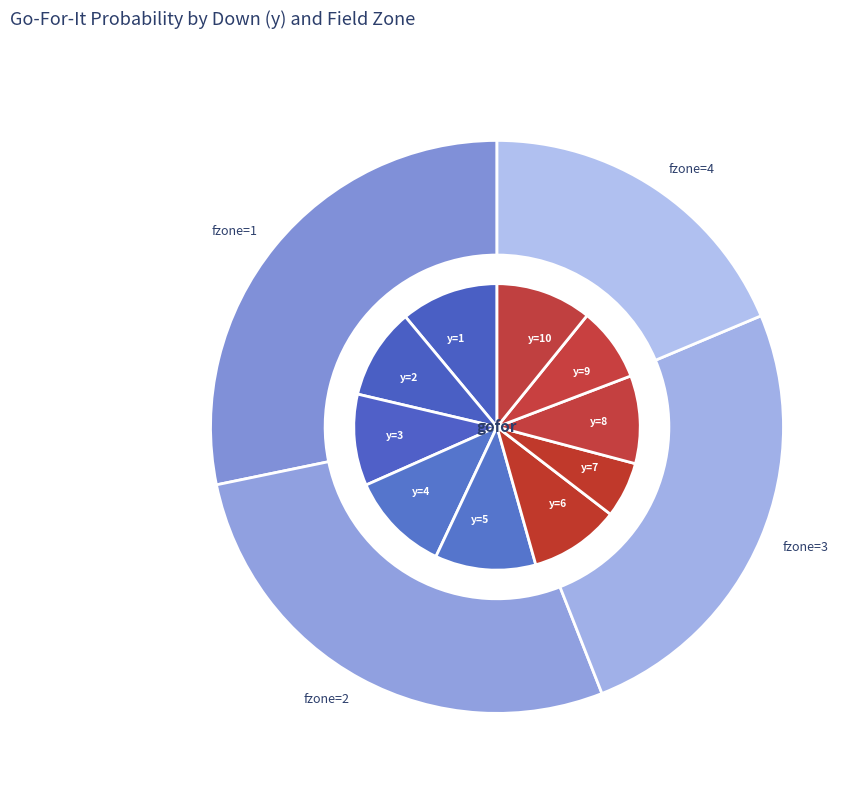

Which slice is the largest?

y=5